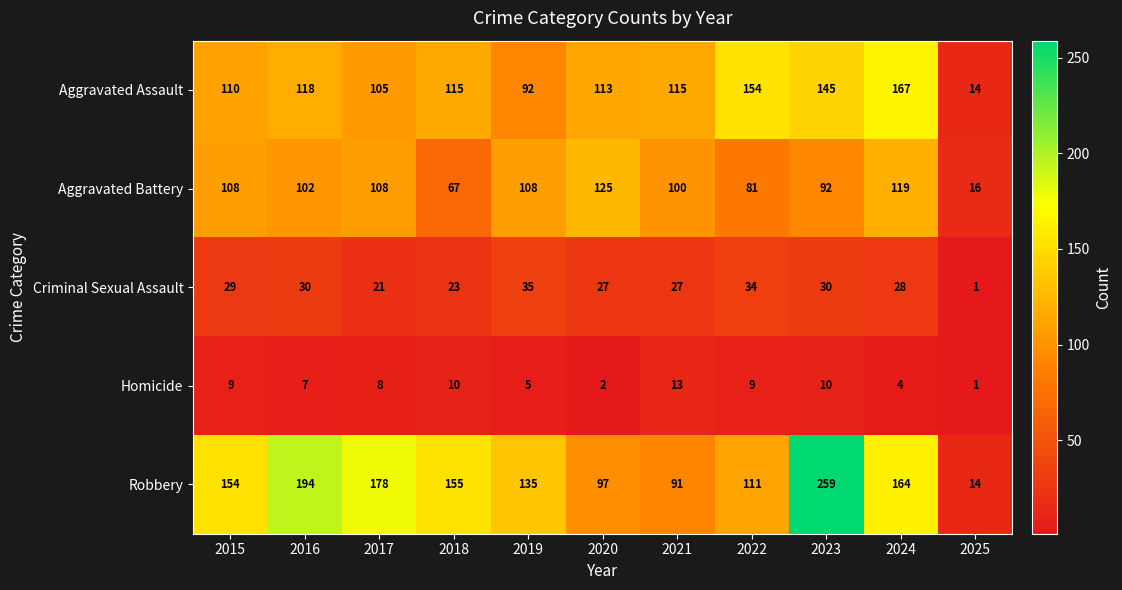

At which category does the chart reach its peak across all series?

2023